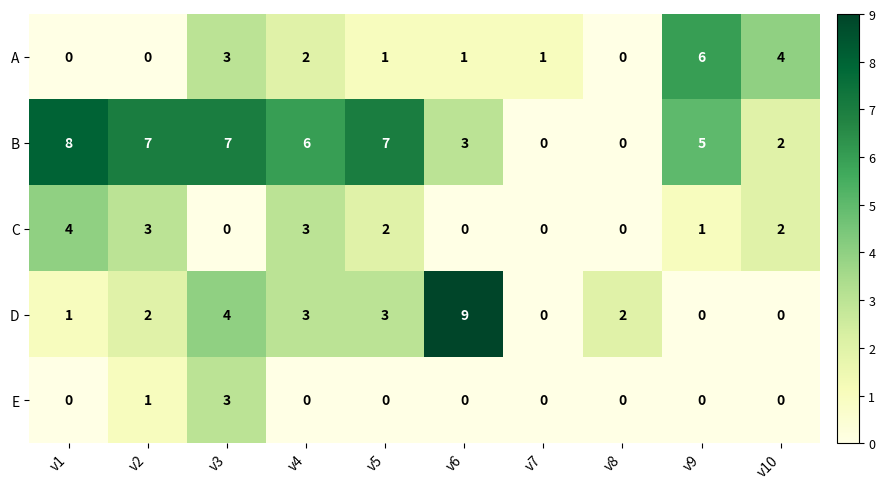

What is the greatest value displayed?

9